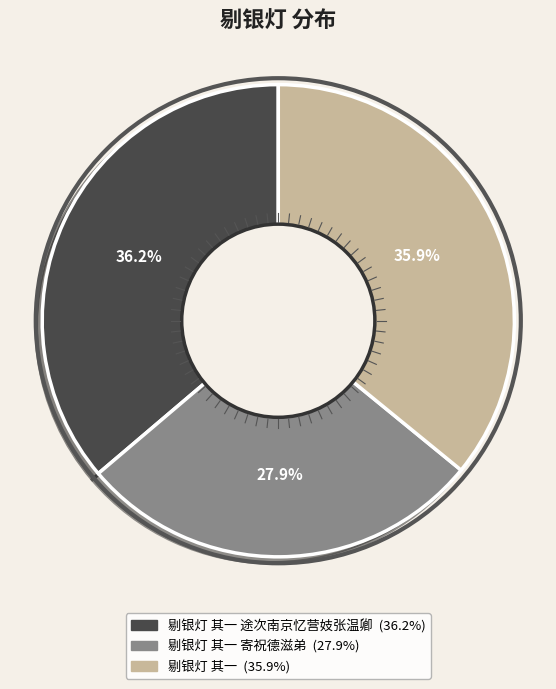

Count the number of slices in the pie.

3